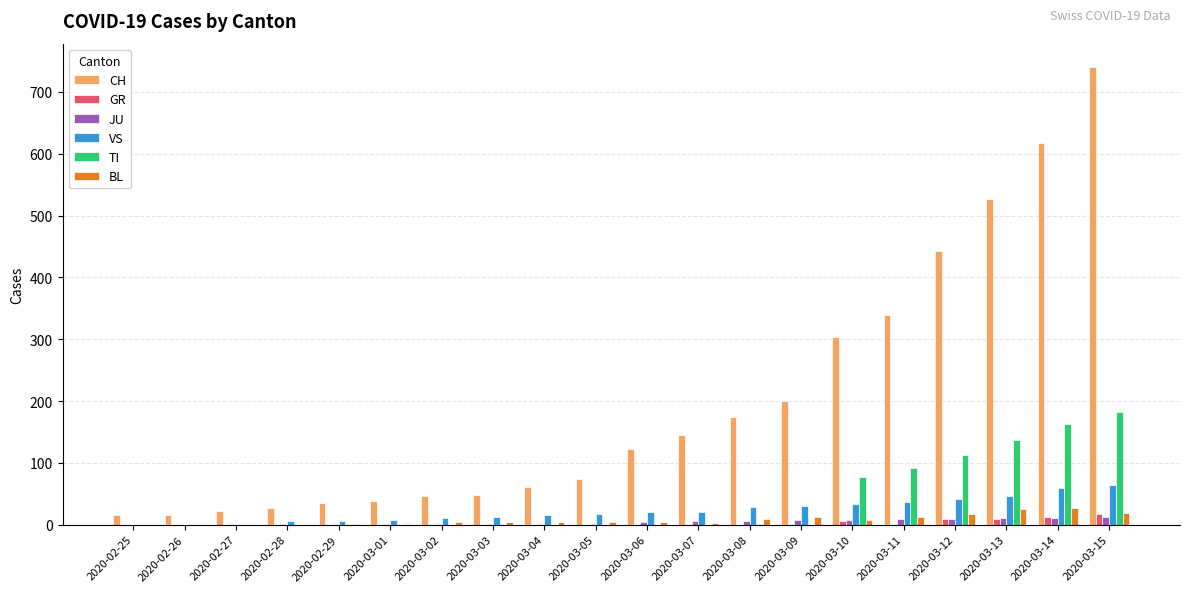

Are the bars horizontal?

No